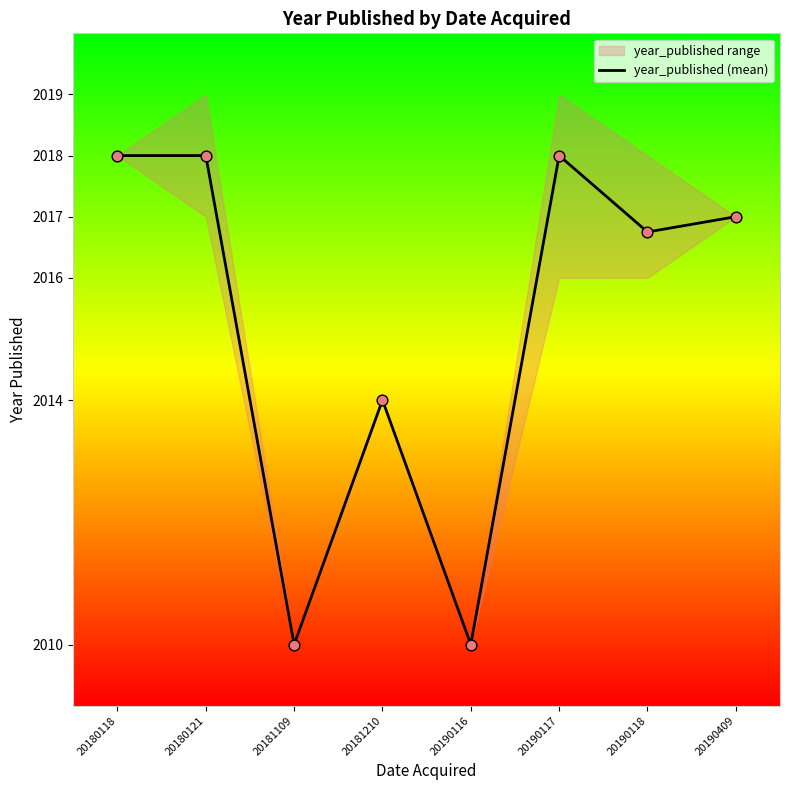

What is the change in value from 20181210 to 20190409?

+3.0